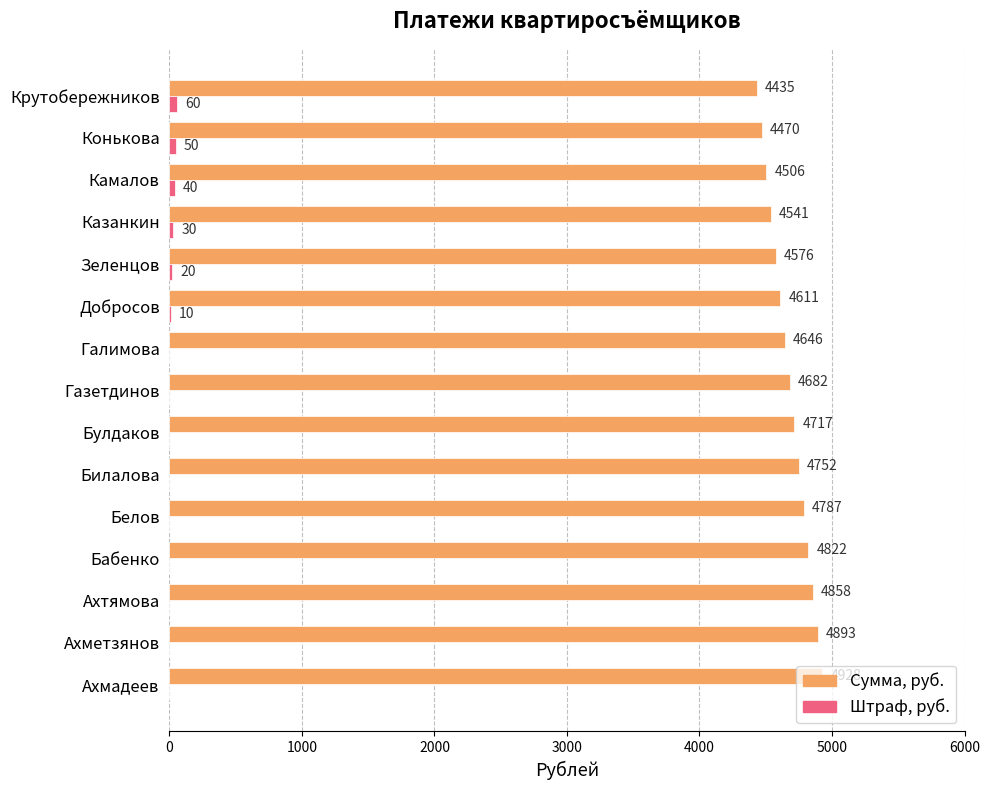

True or false: Штраф, руб. has a value of 0.0 at Билалова.

True